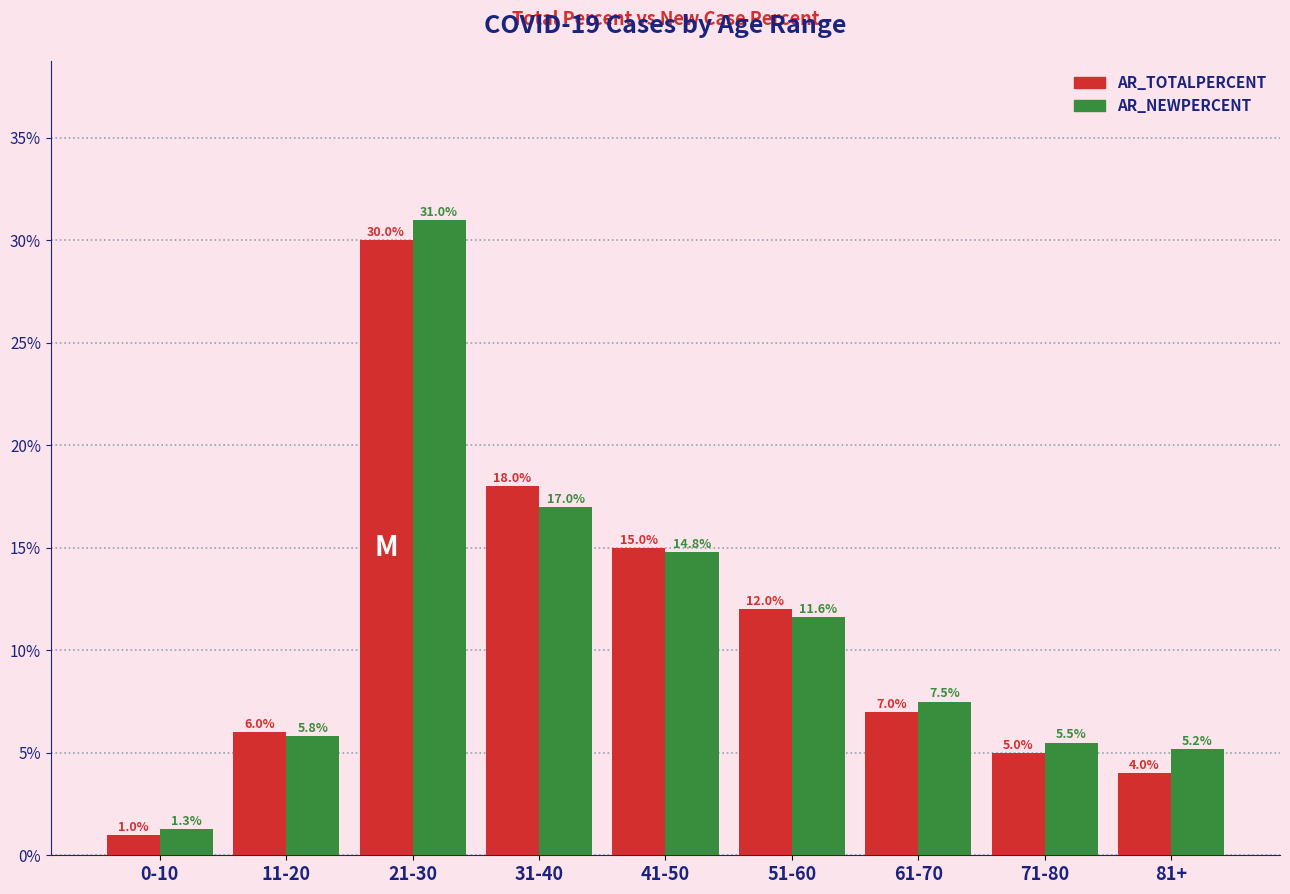

Which series has the widest spread of values?

AR_NEWPERCENT